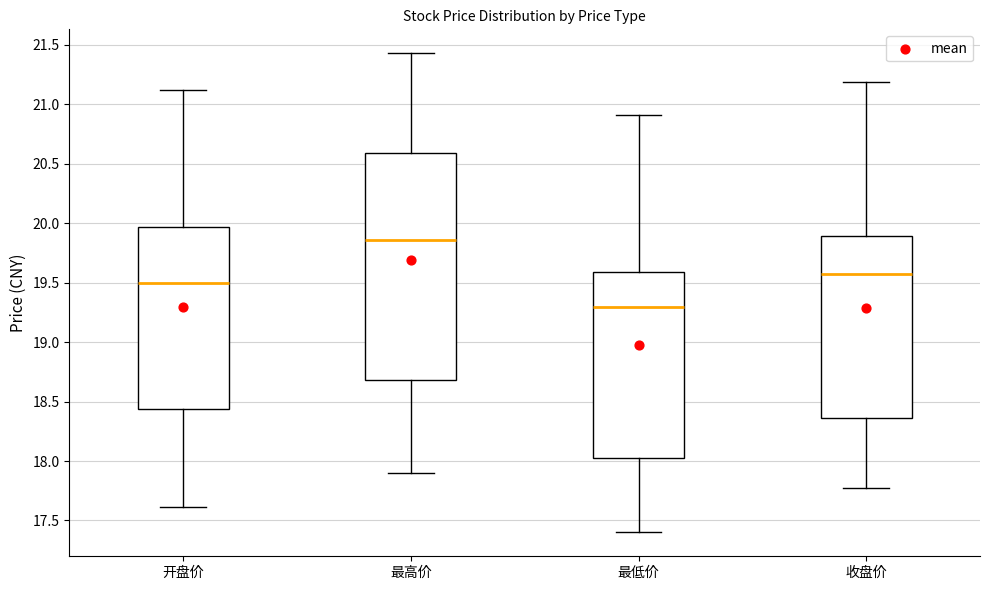

Reading left to right, read every box against the y-axis: the position of its median line, the range the box covers, and the ends of its whiskers. The values are not printed on the chart, so give them approximately, as read against the axis.

开盘价: median 19.50, box 18.45 to 19.95, whiskers 17.60 to 21.10
最高价: median 19.85, box 18.70 to 20.60, whiskers 17.90 to 21.45
最低价: median 19.30, box 18.05 to 19.60, whiskers 17.40 to 20.90
收盘价: median 19.55, box 18.35 to 19.90, whiskers 17.75 to 21.20